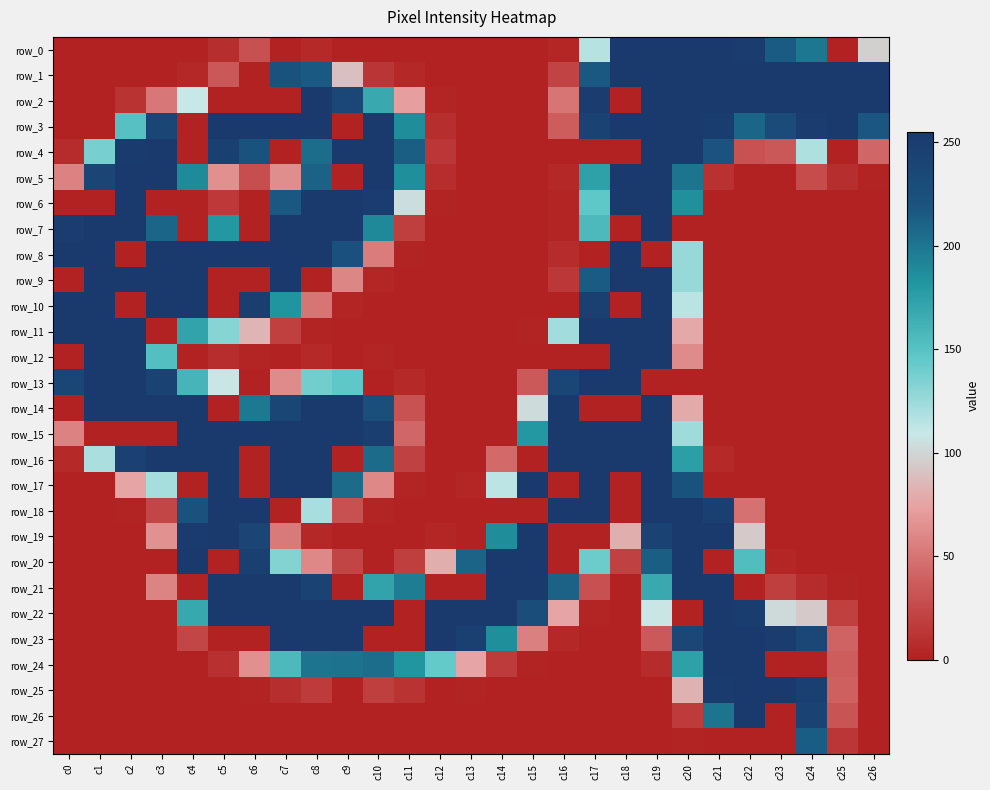

Is it true that row_3 equals 146 at c8?

False